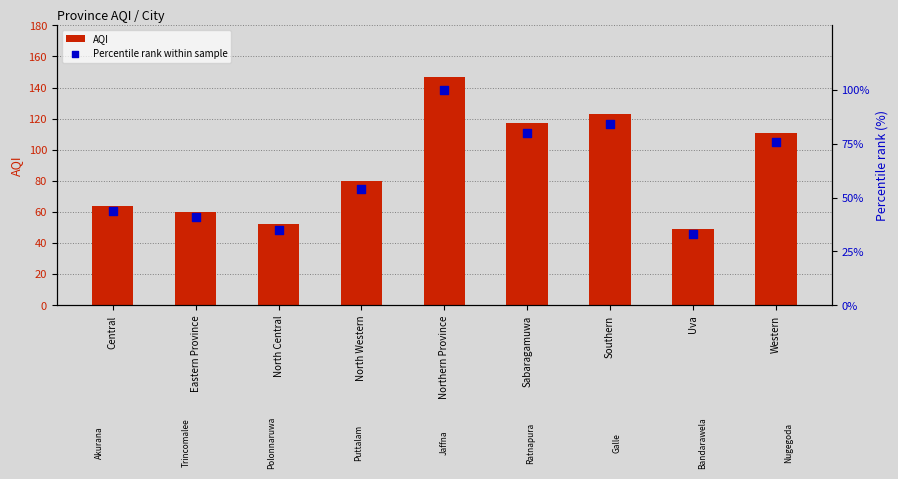

At how many categories does at least one series exceed 138?

1